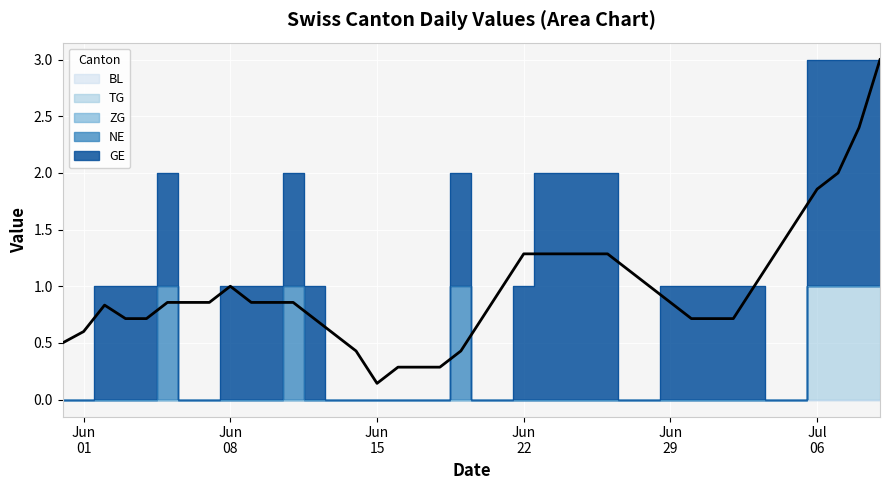

The ZG series shows 0 at 18. True or false?

True